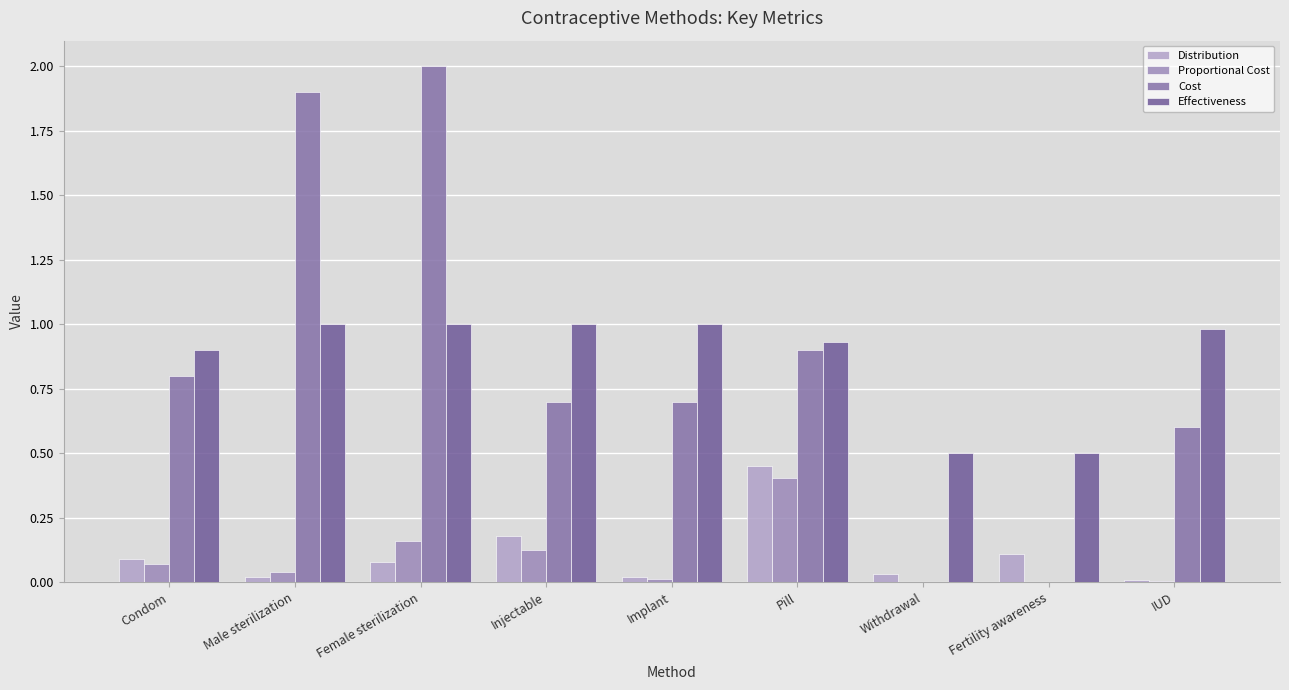

List the labels in order of Proportional Cost value, largest first.

Pill, Female sterilization, Injectable, Condom, Male sterilization, Implant, IUD, Withdrawal, Fertility awareness